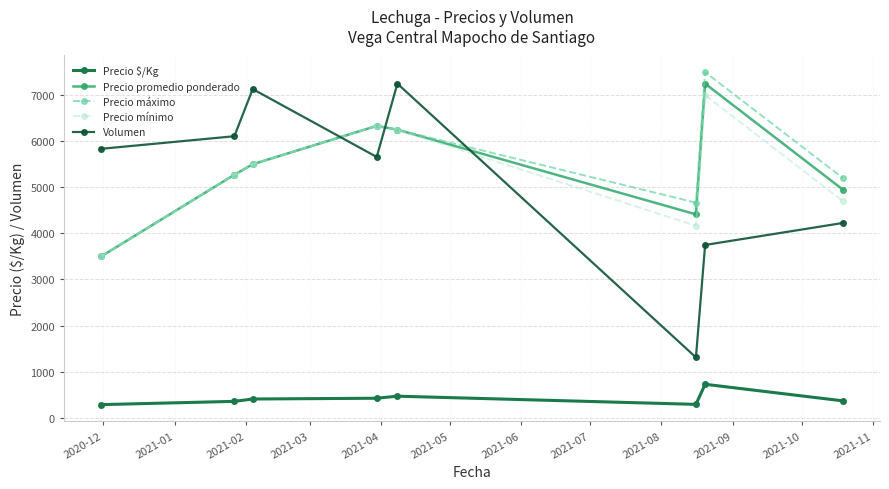

At how many categories does at least one series exceed 5063?

7